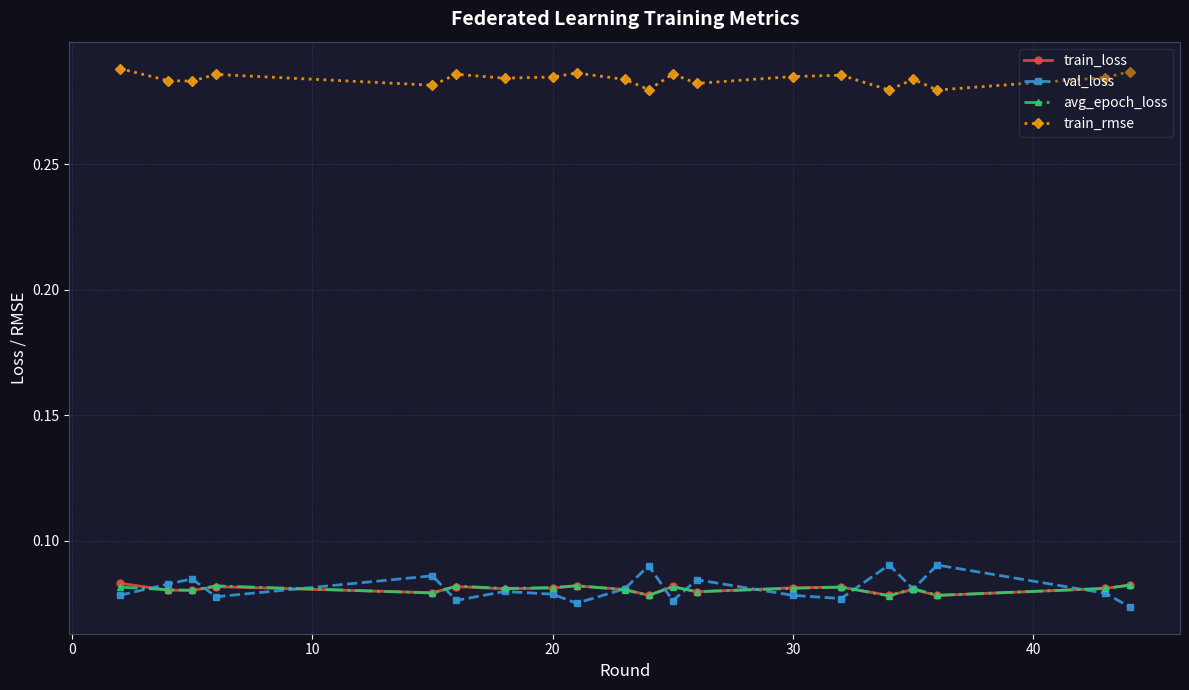

Which series has the largest total across all categories?

train_rmse